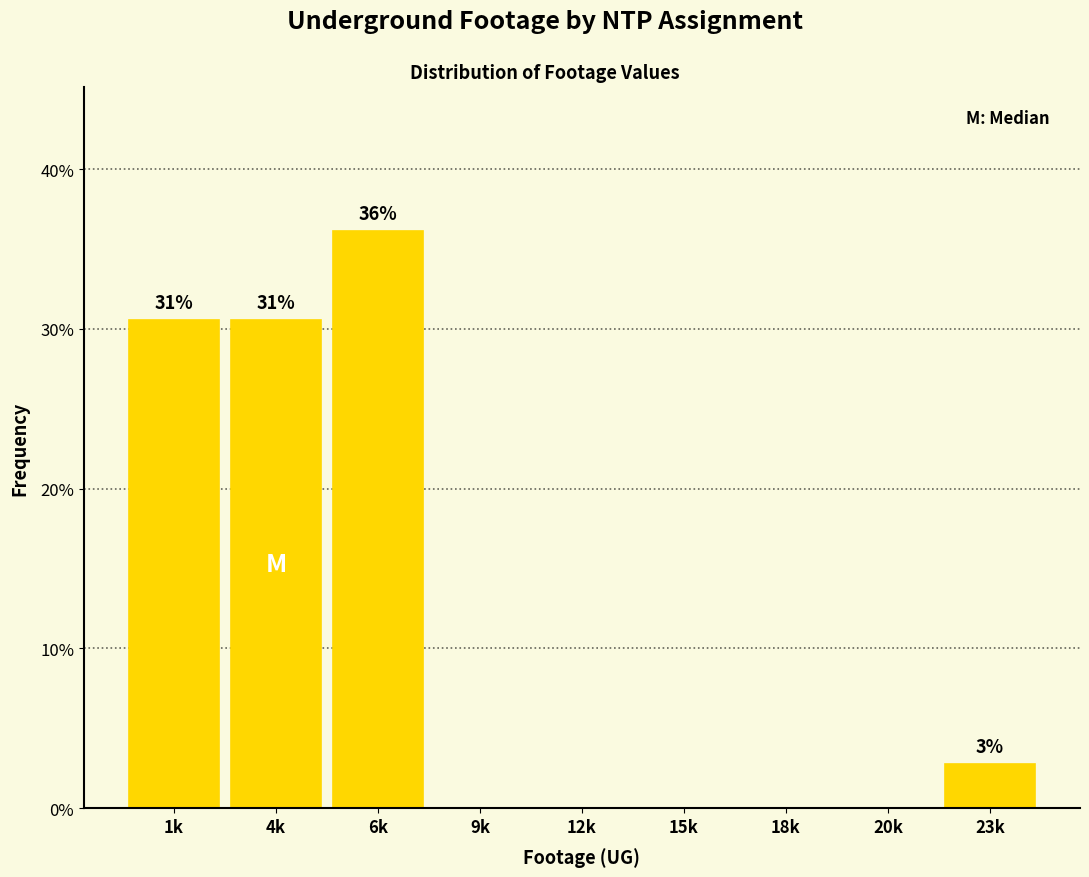

Reading right to left, what are all the values shown in this chart?

23k=2.8	20k=0.0	18k=0.0	15k=0.0	12k=0.0	9k=0.0	6k=36.1	4k=30.6	1k=30.6